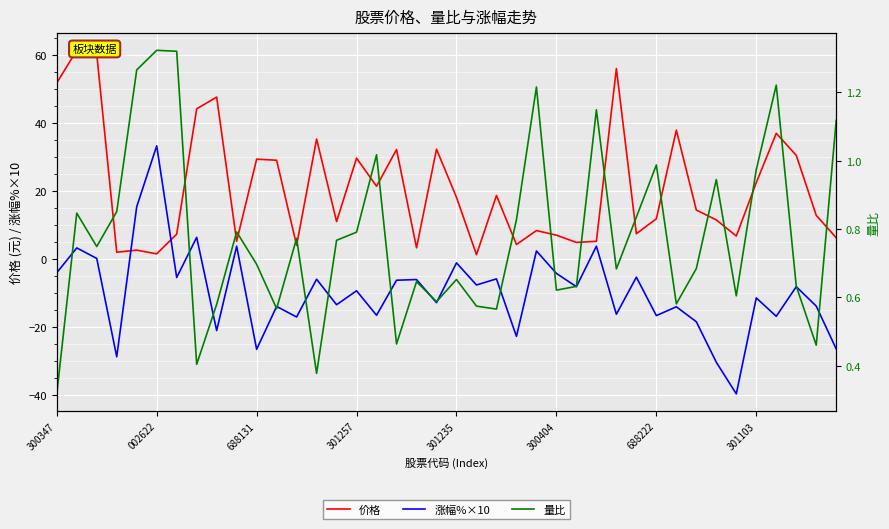

After their last crossing, which series has the higher values: 涨幅%×10 or 量比?

量比